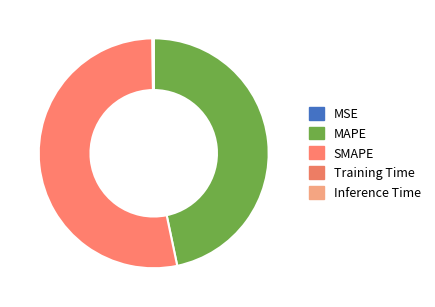

What is the total percentage of MSE and Training Time?

0.1%